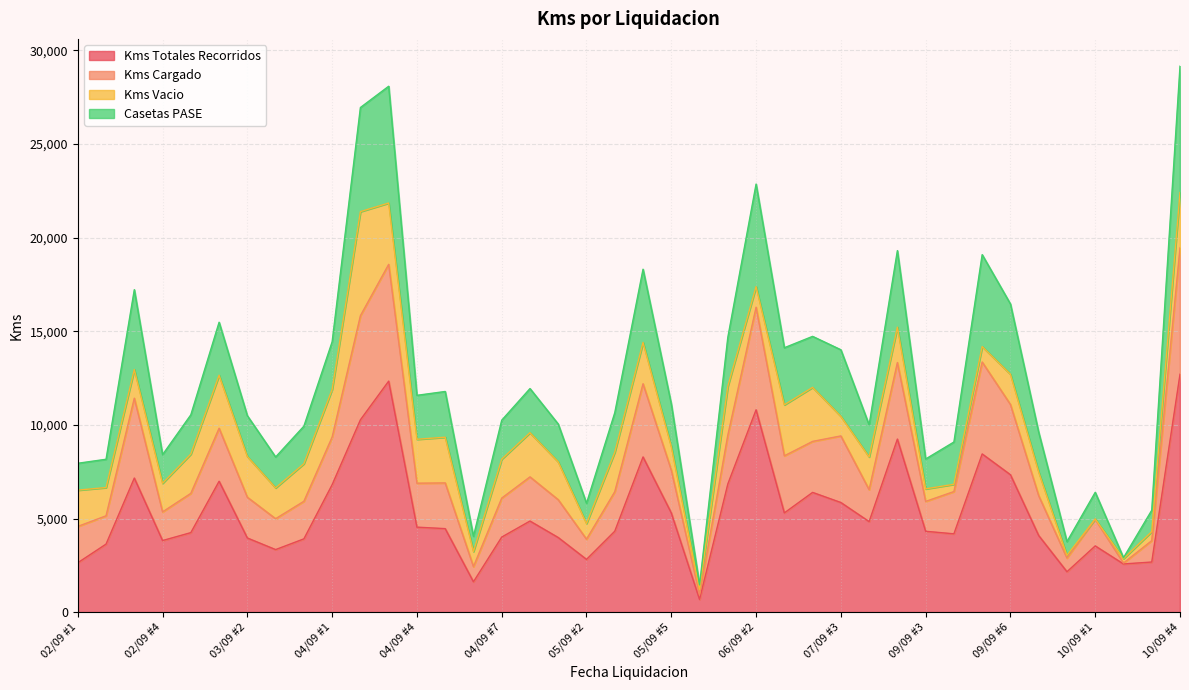

The Kms Cargado series shows 6533 at 10/09 #3. True or false?

False